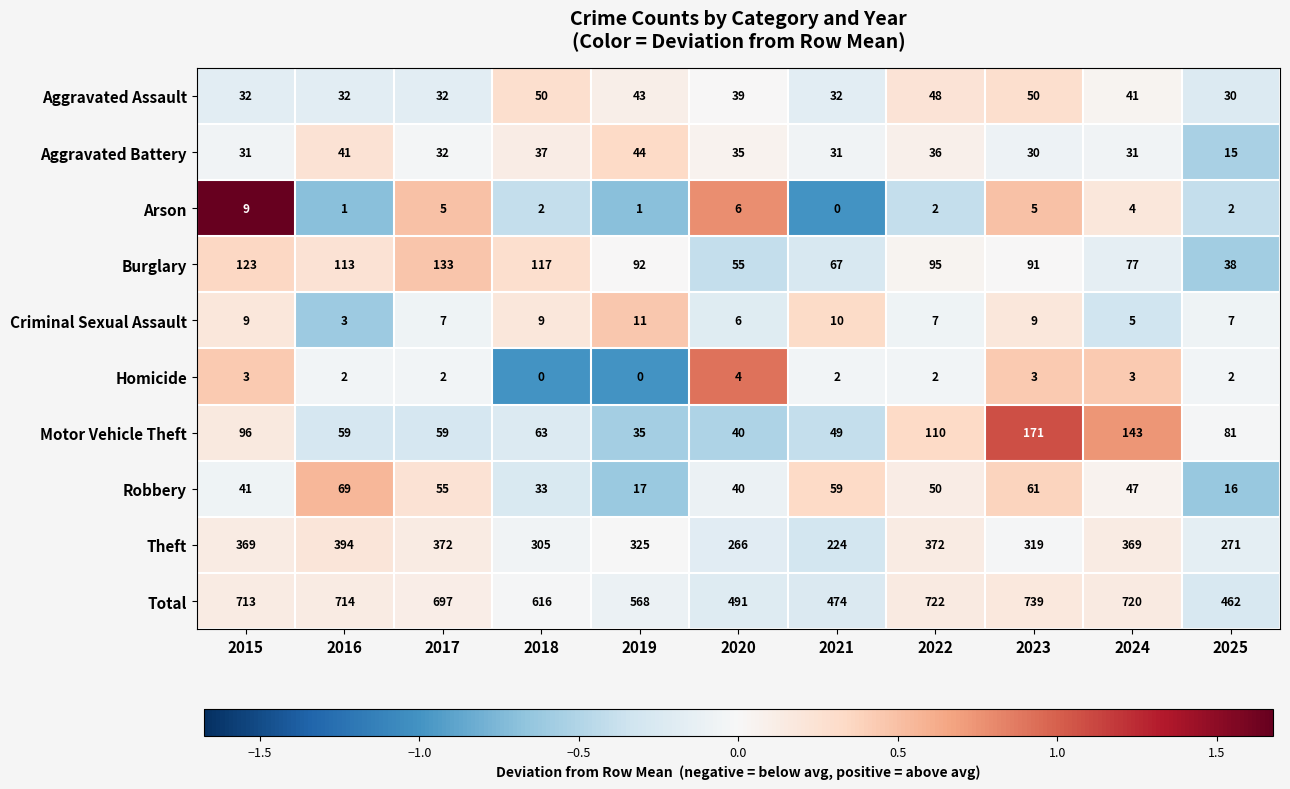

What value does the Motor Vehicle Theft series have at 2020?

40